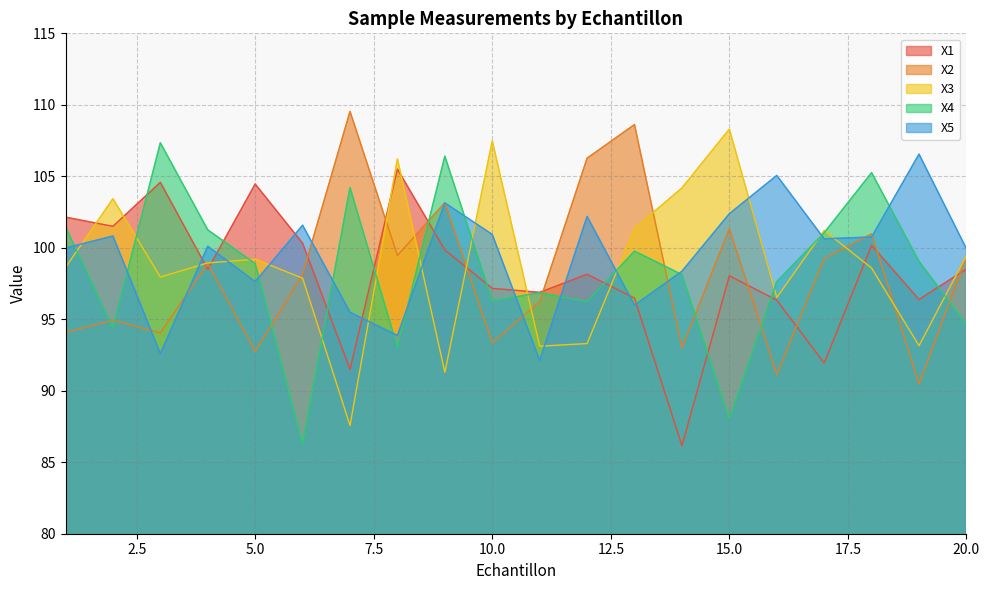

At which category is the sum across all series the highest?

18